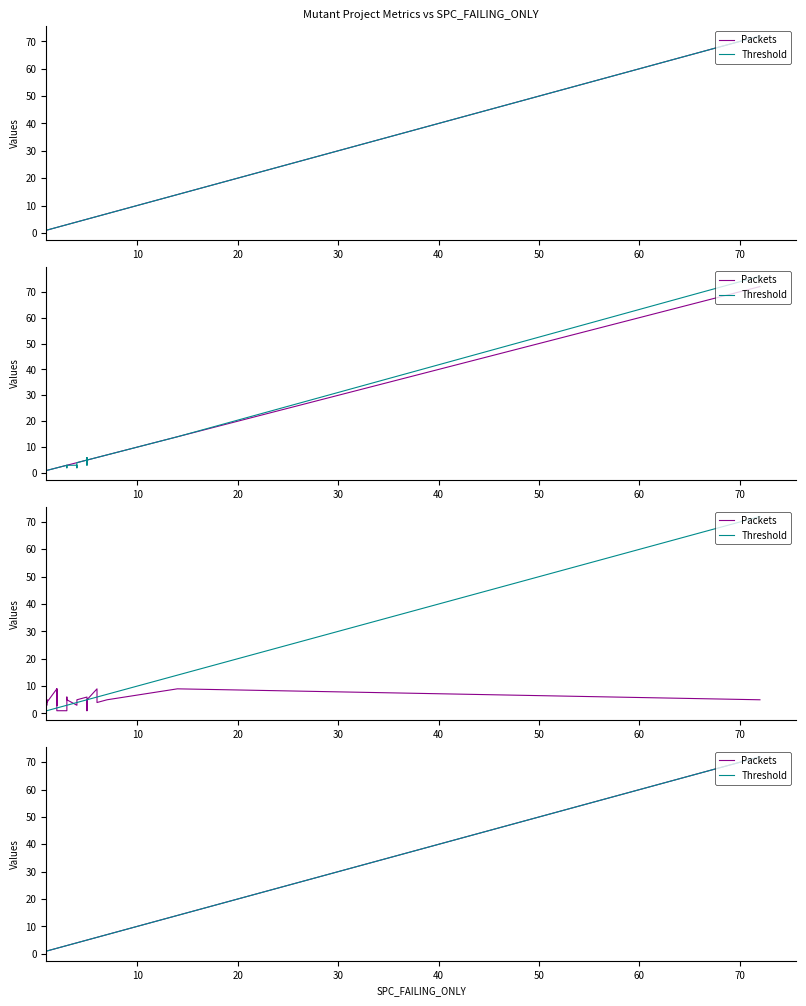

What is the difference between the maximum and minimum values in the Threshold series?

71